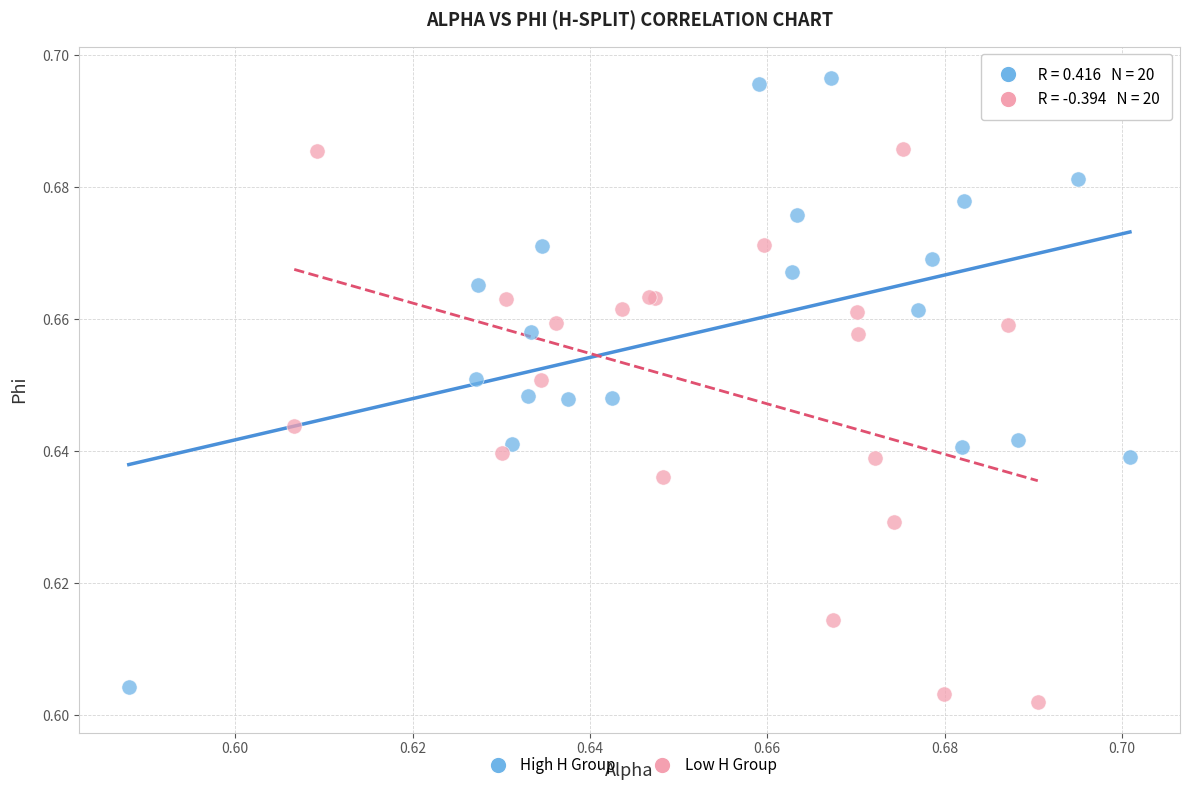

What are all the series names shown in the legend?

High H Group, Low H Group